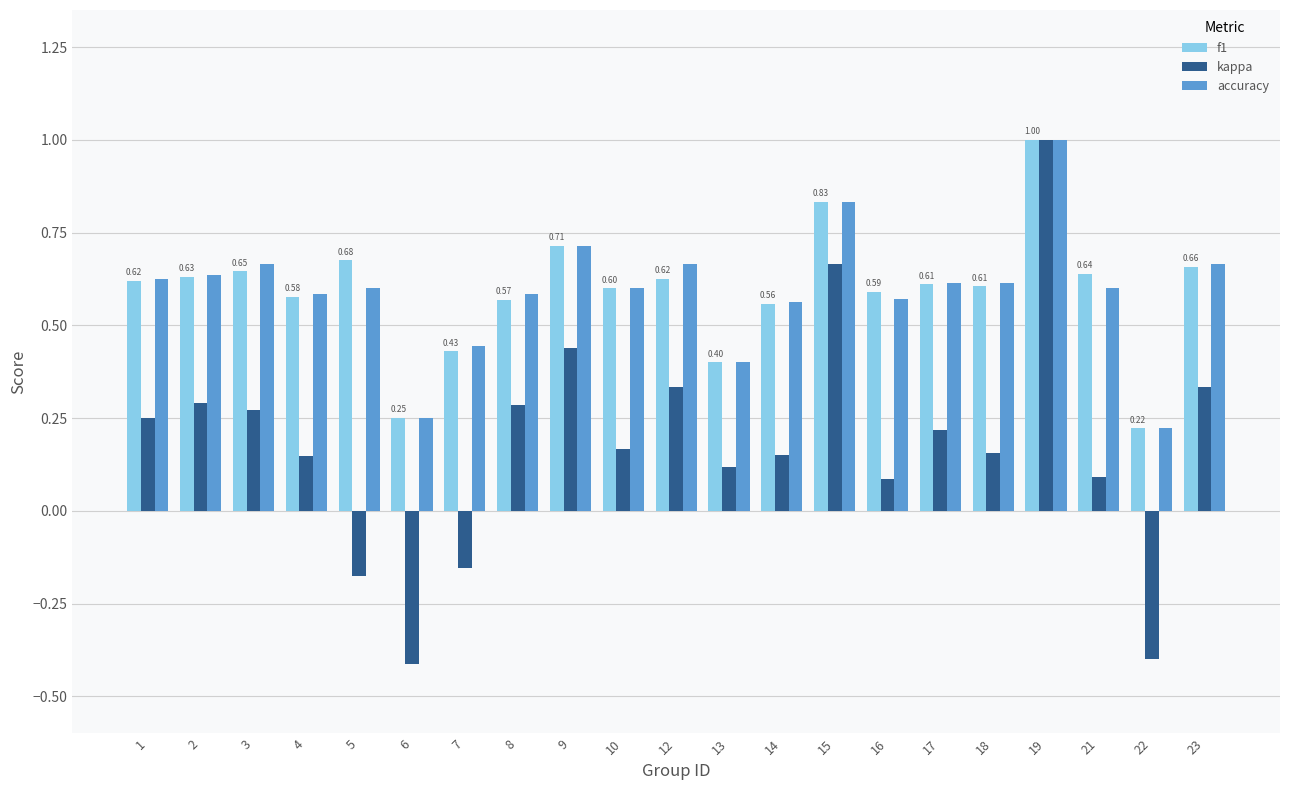

What is the sum of all accuracy values?

12.5